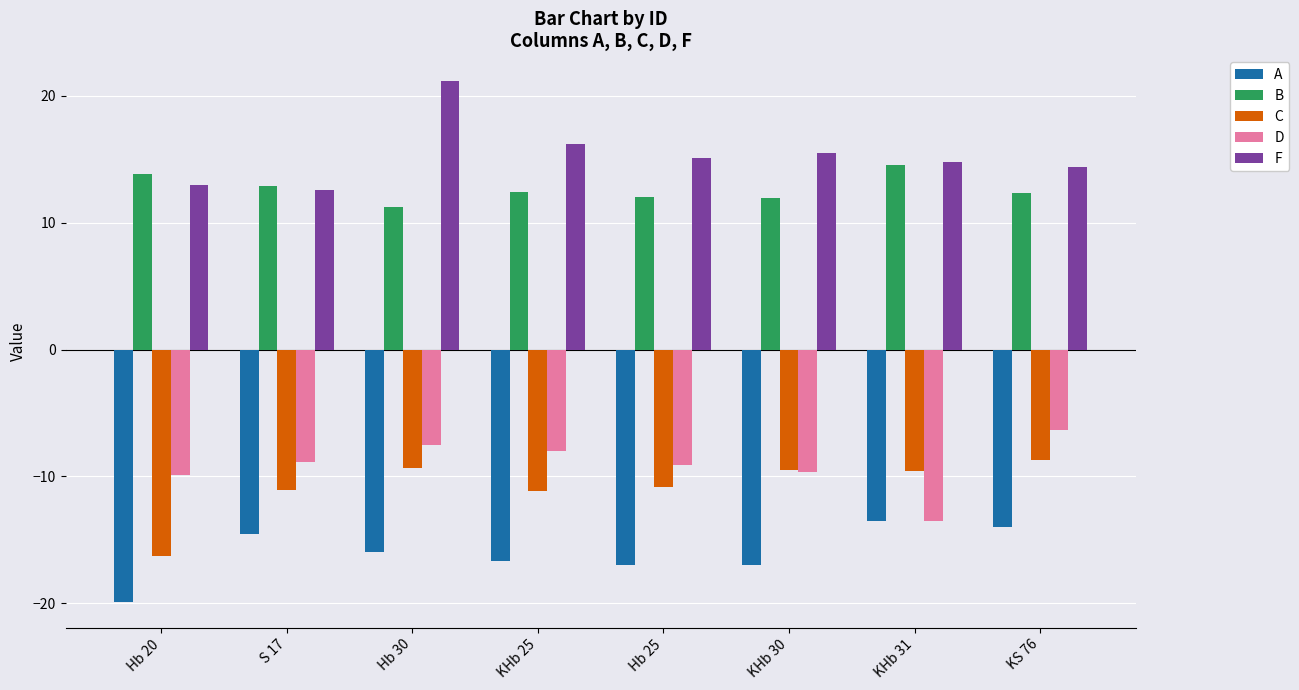

What is the difference between the maximum and second lowest values in the B series?

2.5